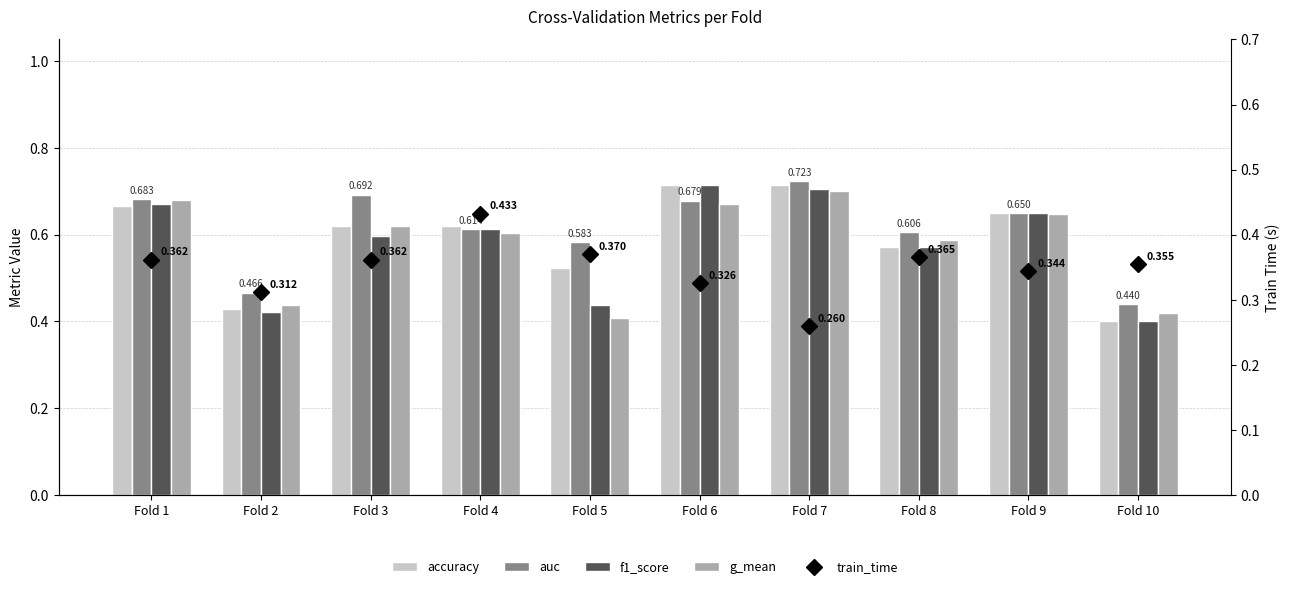

What is the sum of all g_mean values?

5.8